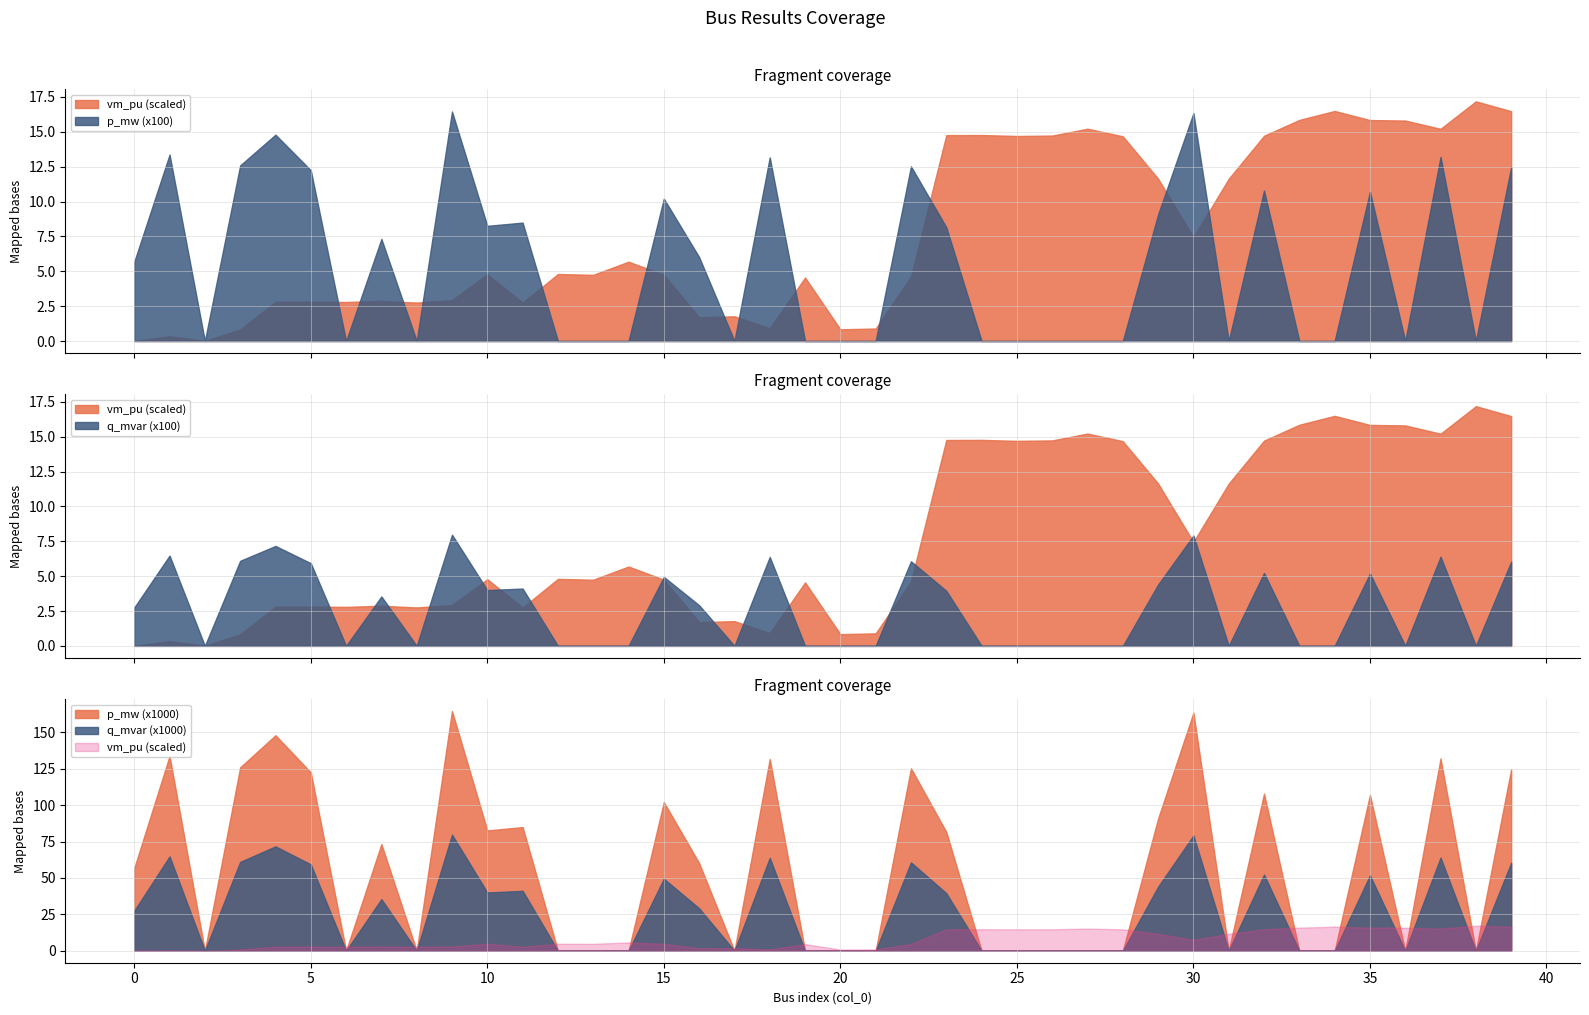

Which label corresponds to the smallest value in the chart?

2